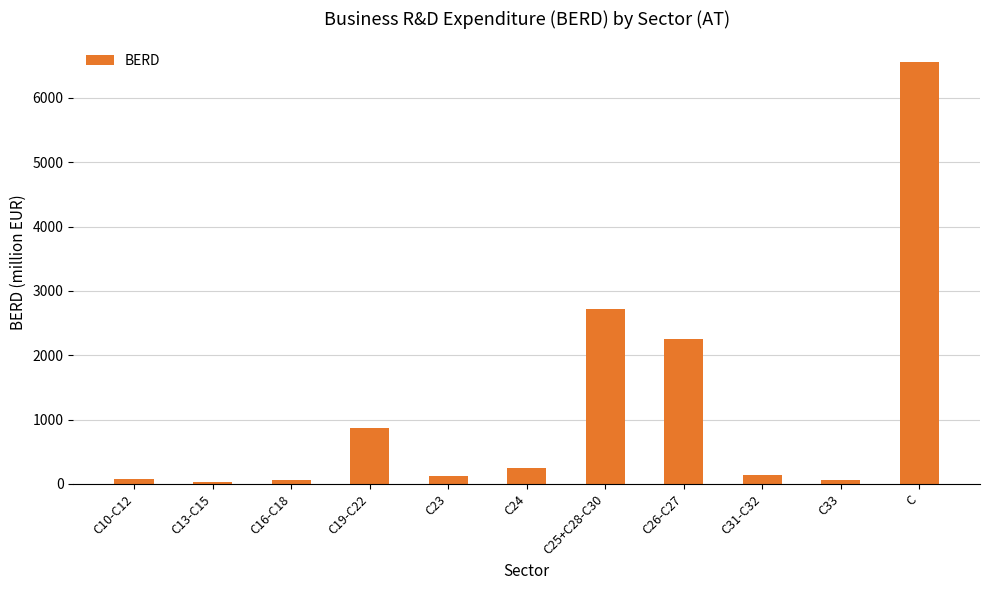

What is the minimum value shown in the chart?

24.4